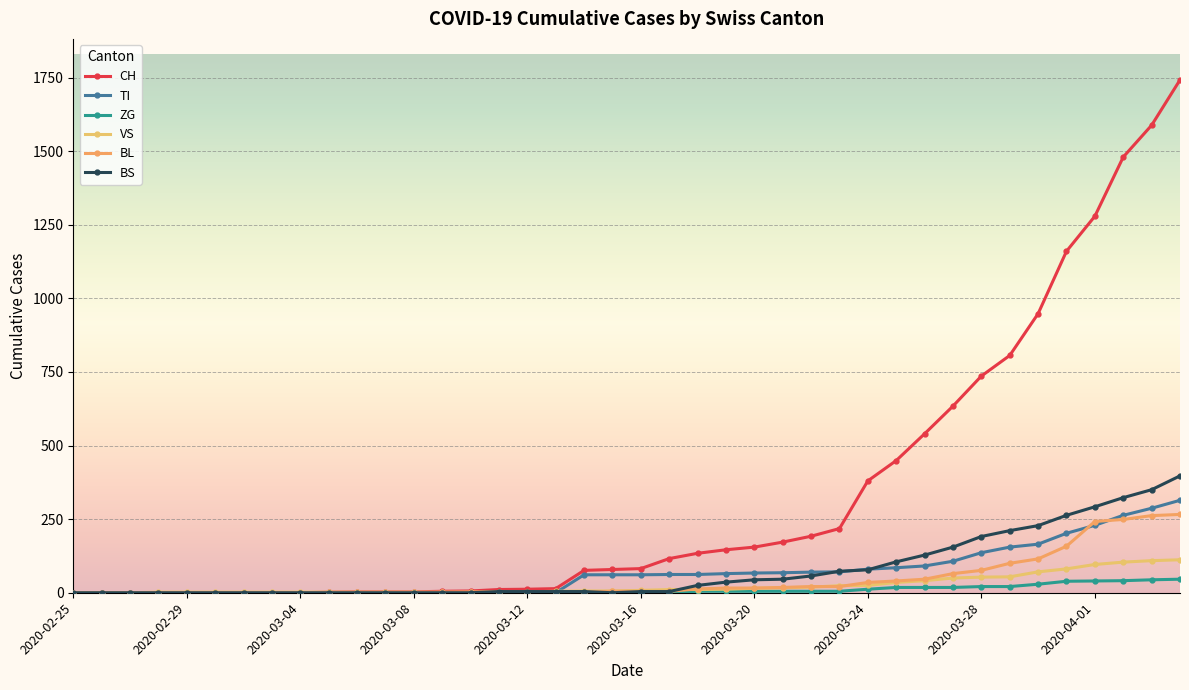

Which series has the largest total across all categories?

CH